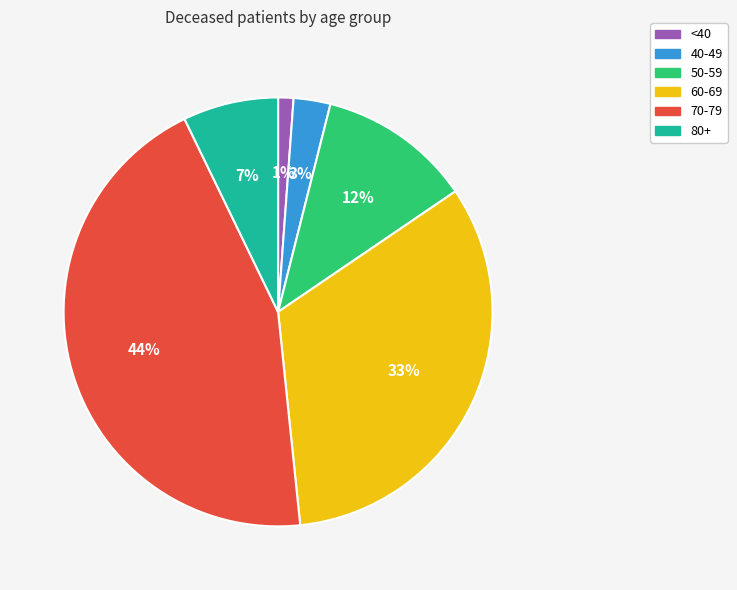

To the nearest percent, what is the difference between the largest and smallest slice percentages?

43%